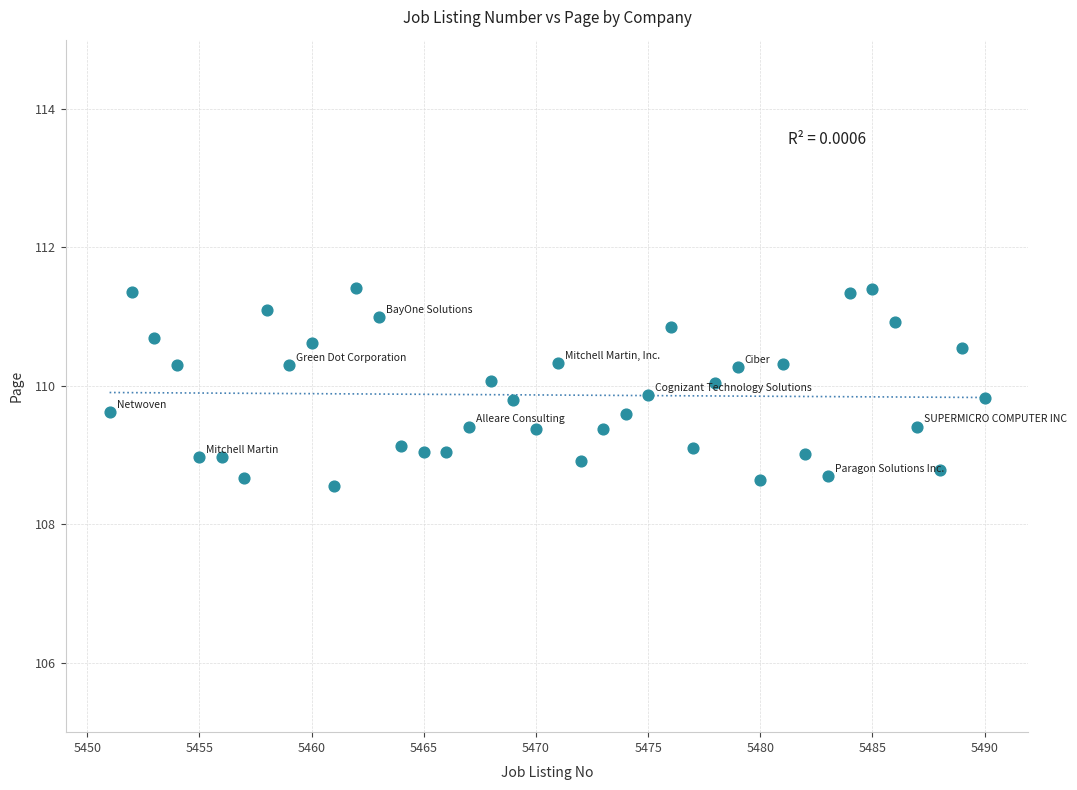

What is the range of Y values (max minus min)?

2.8